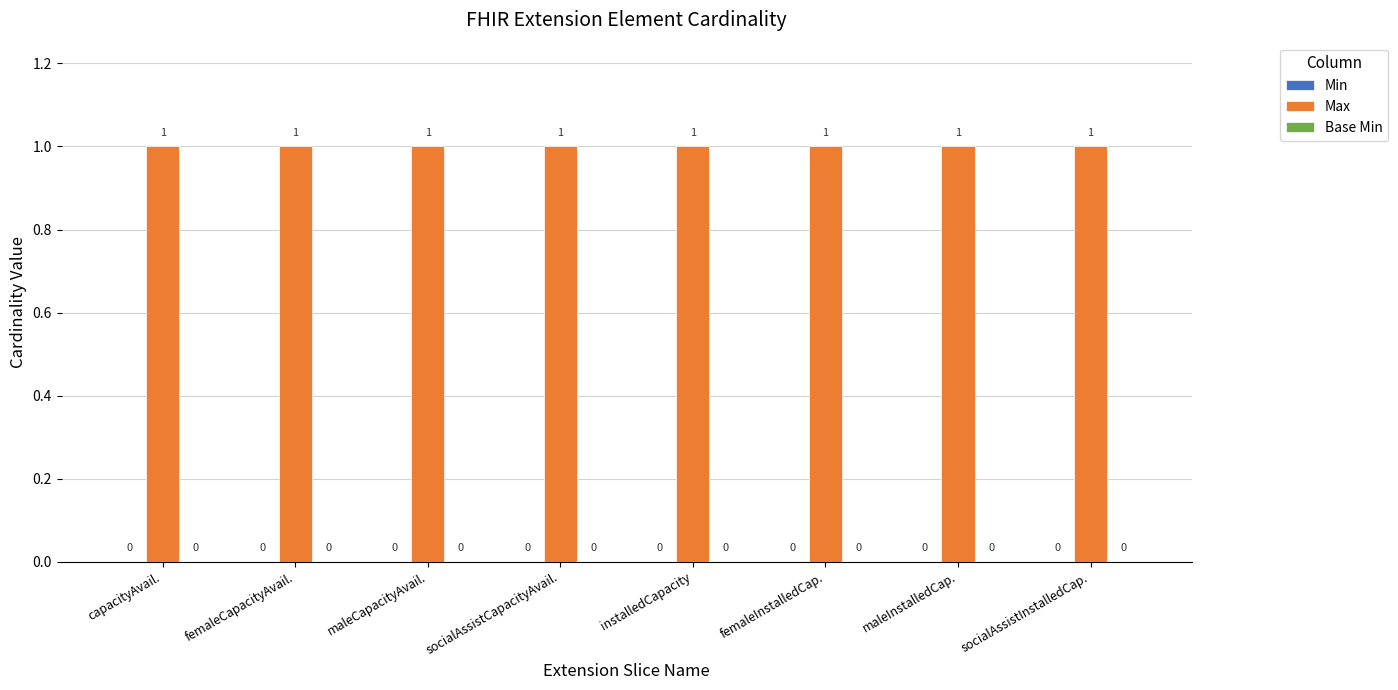

How many bars are there in total?

24